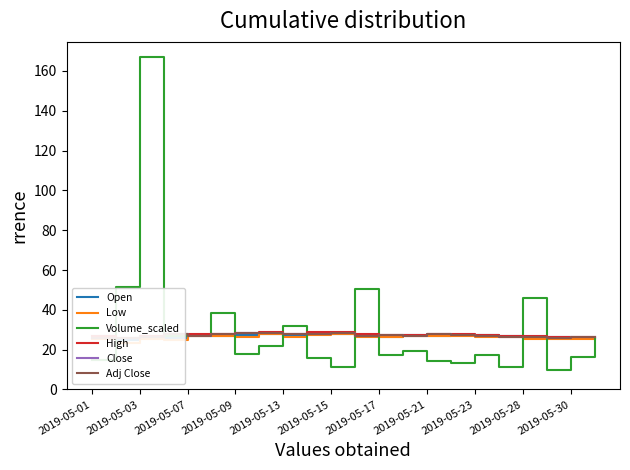

At which label does Volume_scaled reach its peak?

2019-05-03